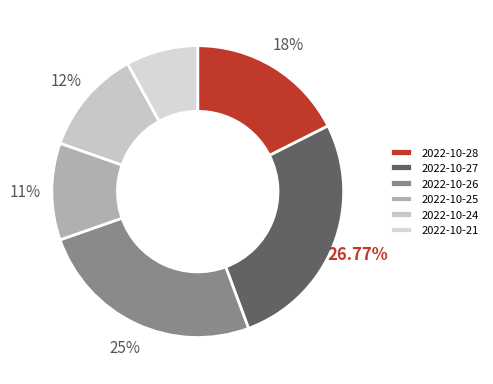

Do 2022-10-27 and 2022-10-25 together represent more than half of the pie?

No